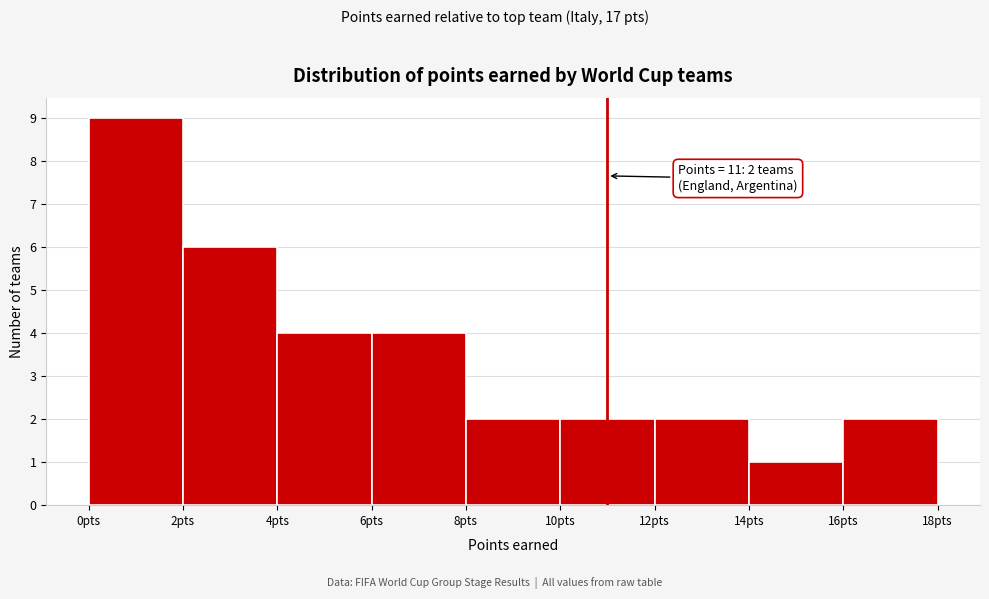

Over which range of the x-axis is the bar tallest?

0 to 2